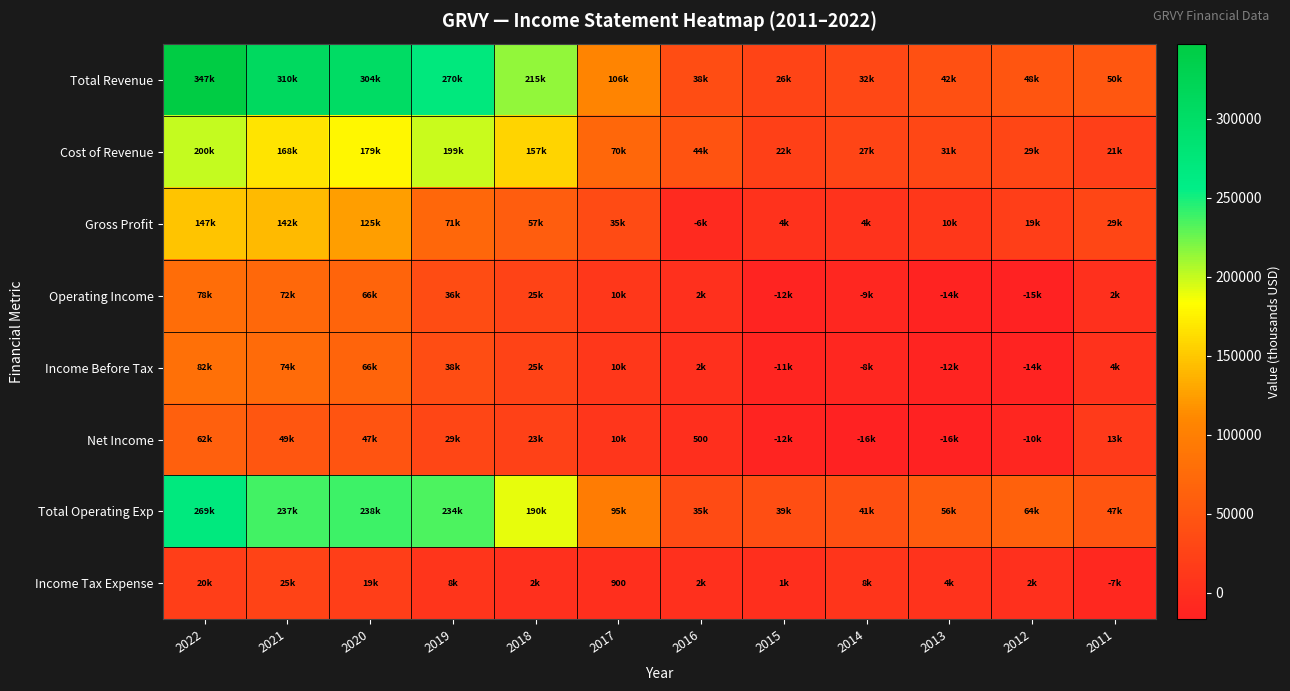

At how many categories does at least one series exceed 39491?

12